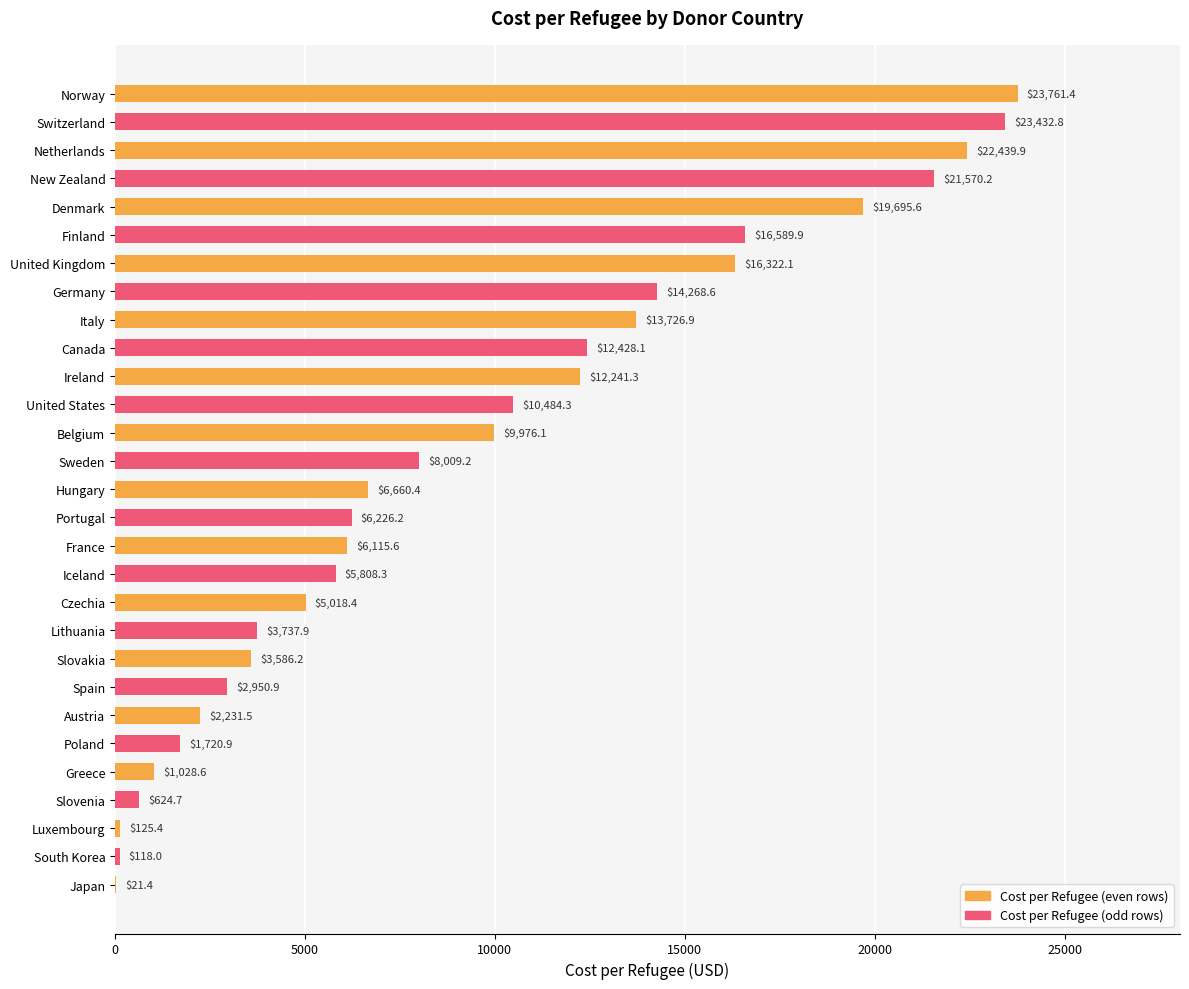

How many categories are shown in the chart?

29